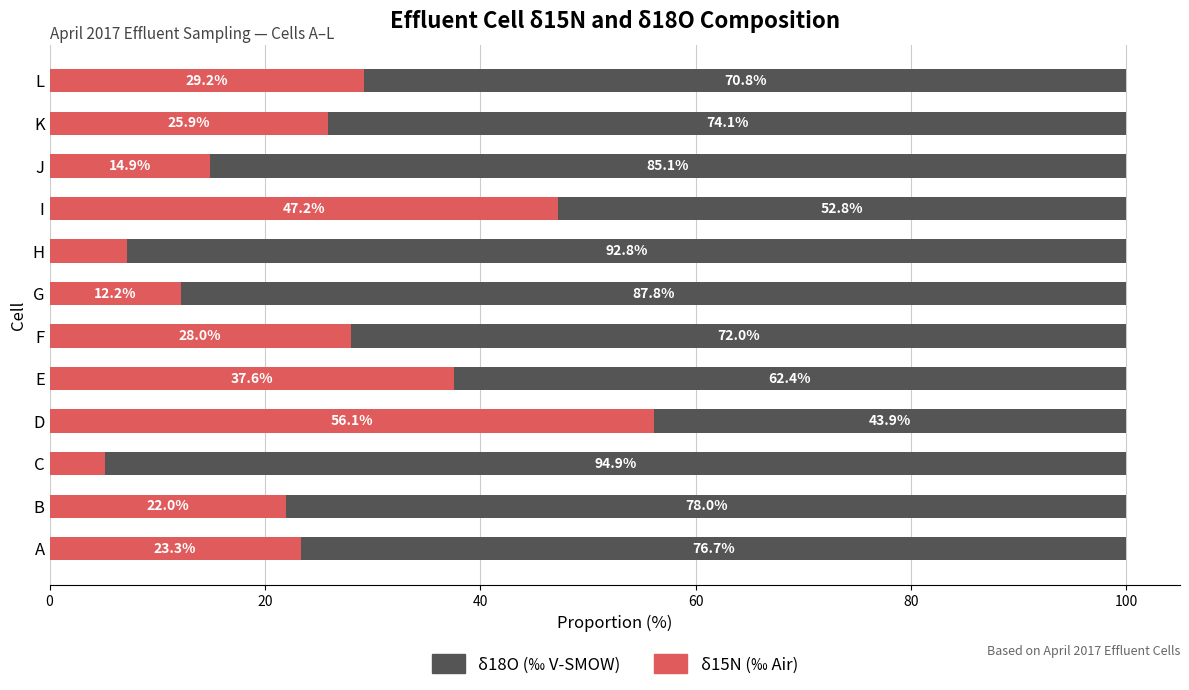

What is the average value of the δ15N (‰ Air) series?

25.7